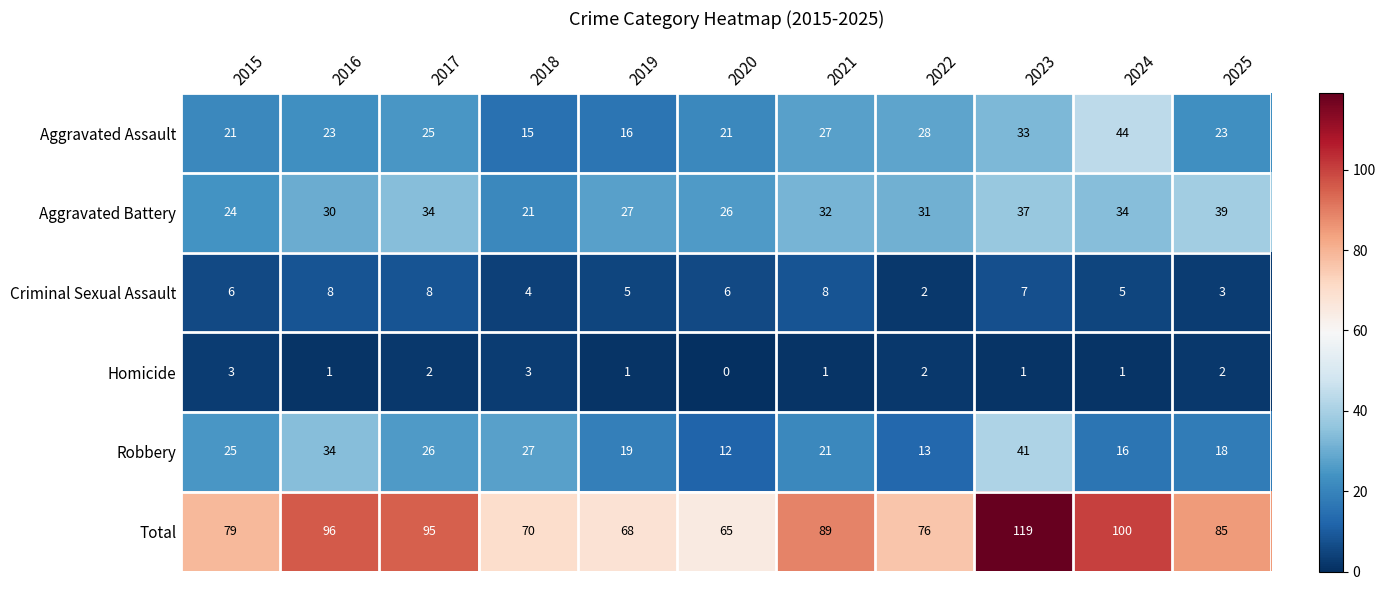

At which label is Aggravated Assault closest to 29?

2022